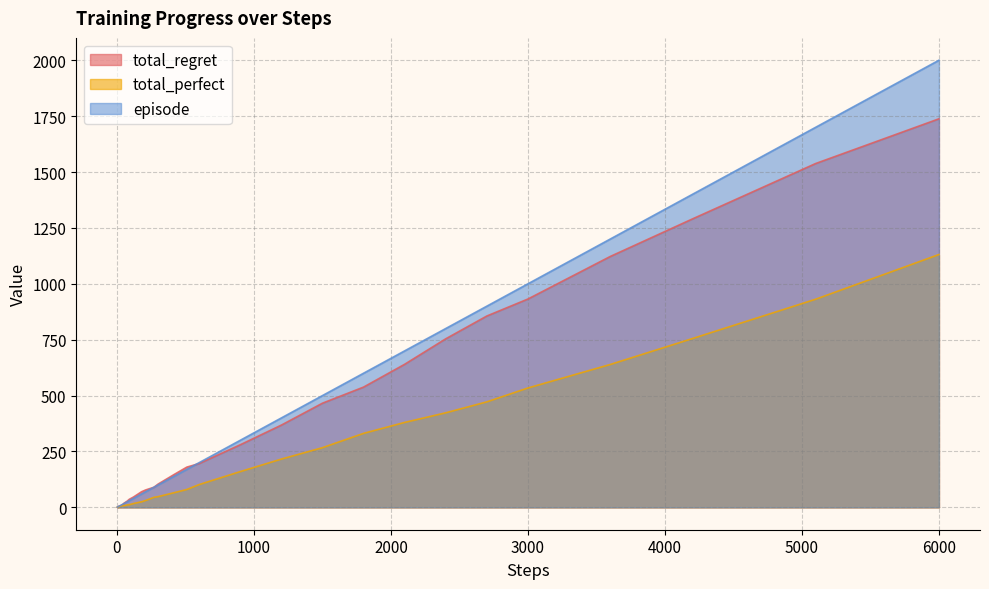

At which category is the sum across all series the highest?

6000